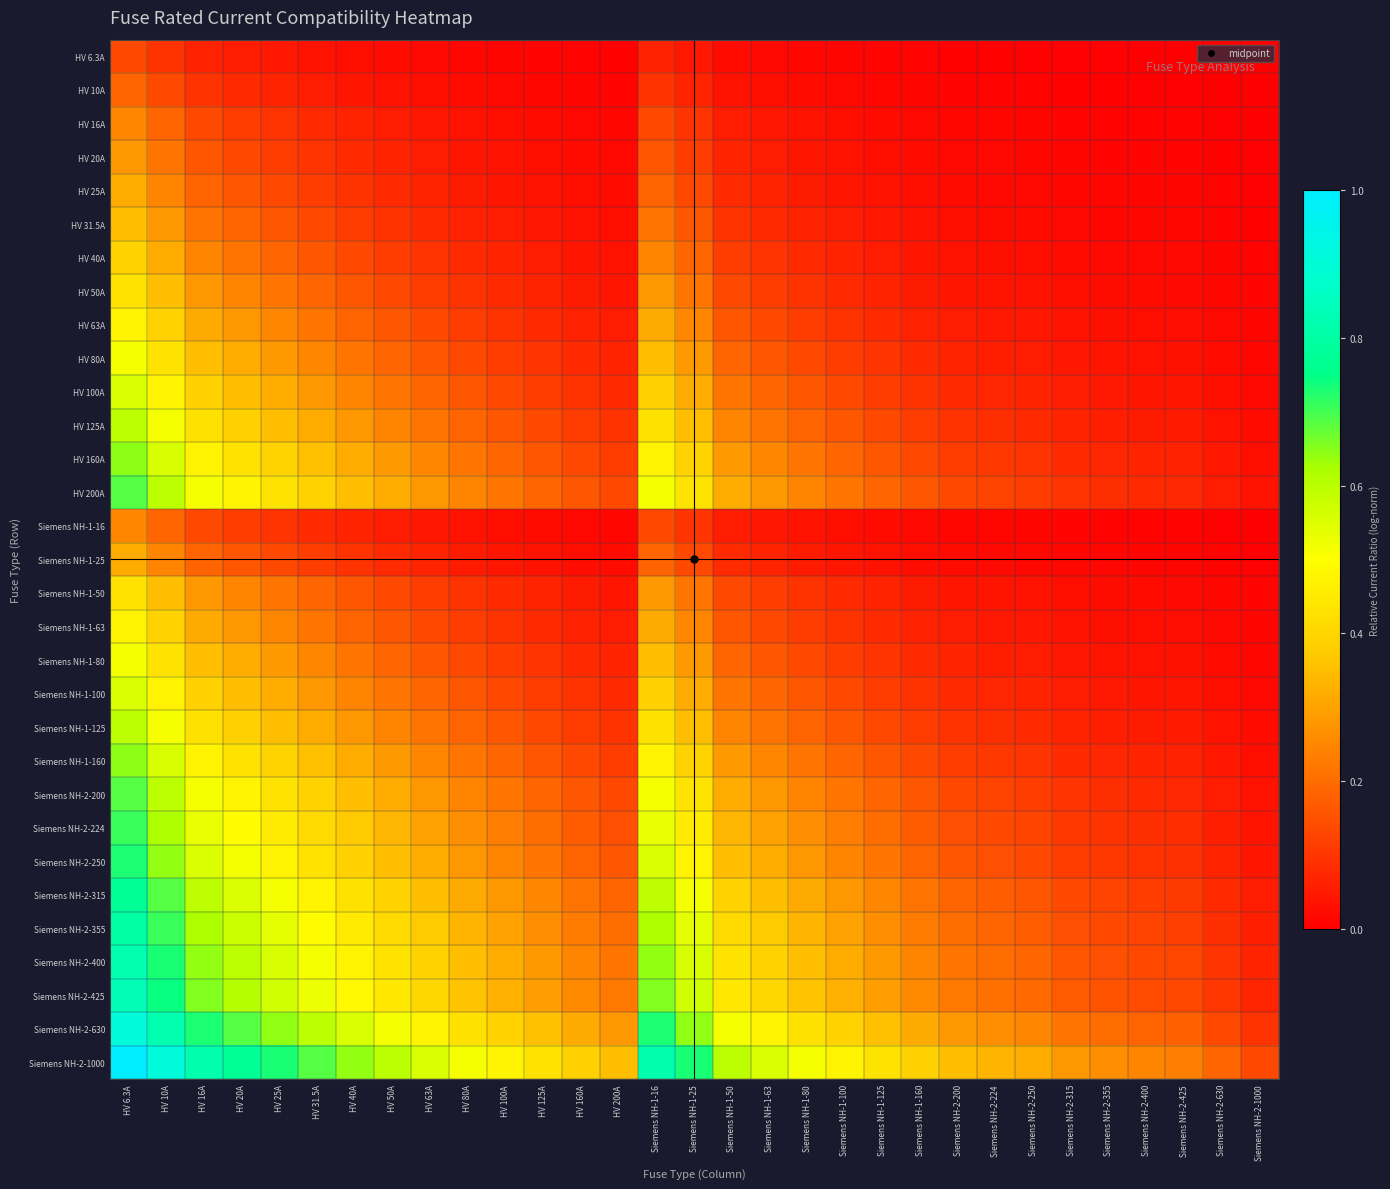

Between HV 6.3A and Siemens NH-1-63, which series saw the biggest shift?

Siemens NH-2-1000